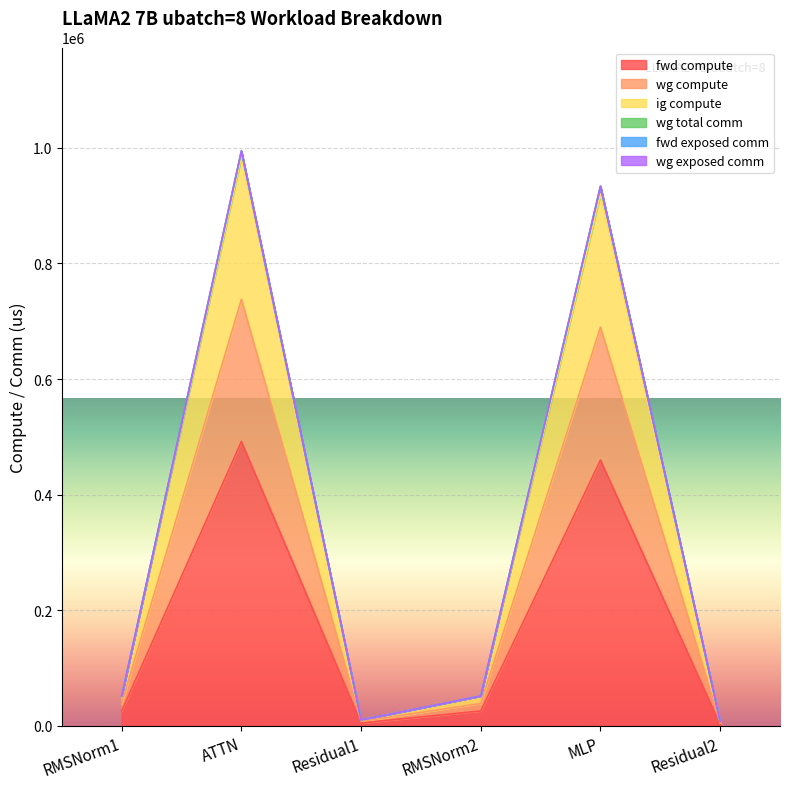

At which label does fwd compute first exceed 25963?

RMSNorm1